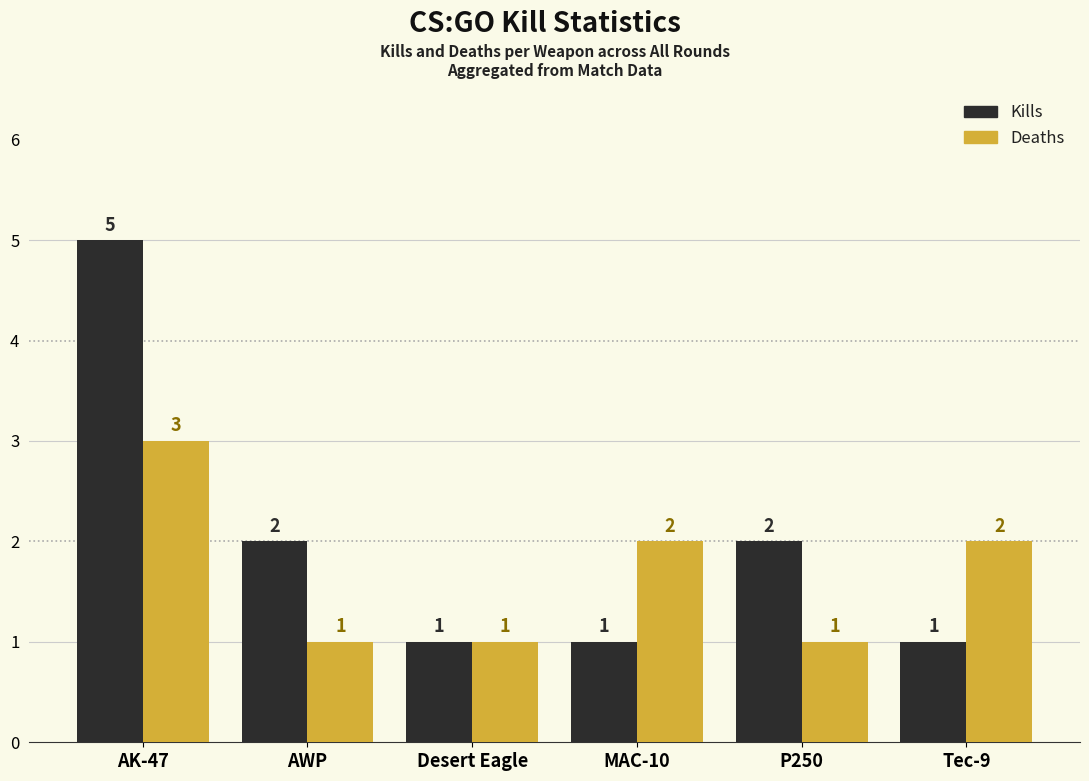

Is it true that Deaths equals 1 at Tec-9?

False